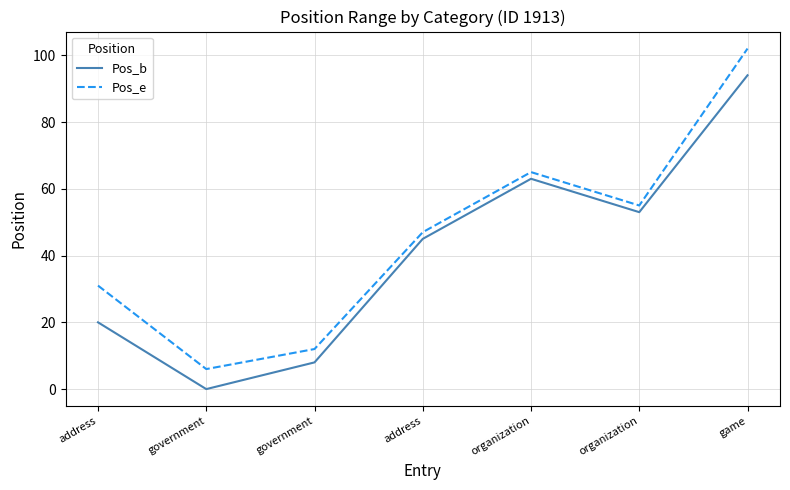

What is the sum of all Pos_b values?

283